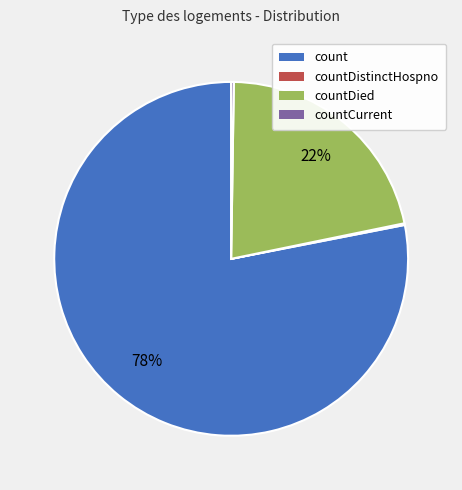

To the nearest percent, what is the average slice percentage?

25%